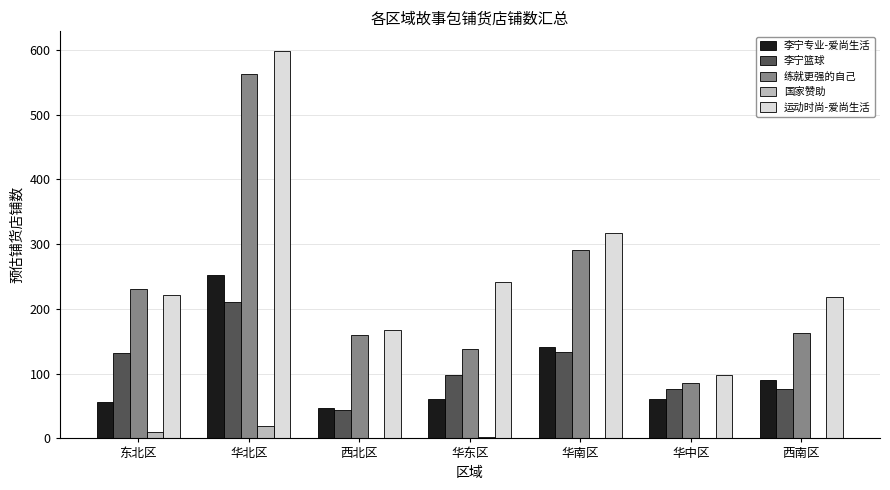

Which series changed the most between 东北区 and 华中区?

练就更强的自己